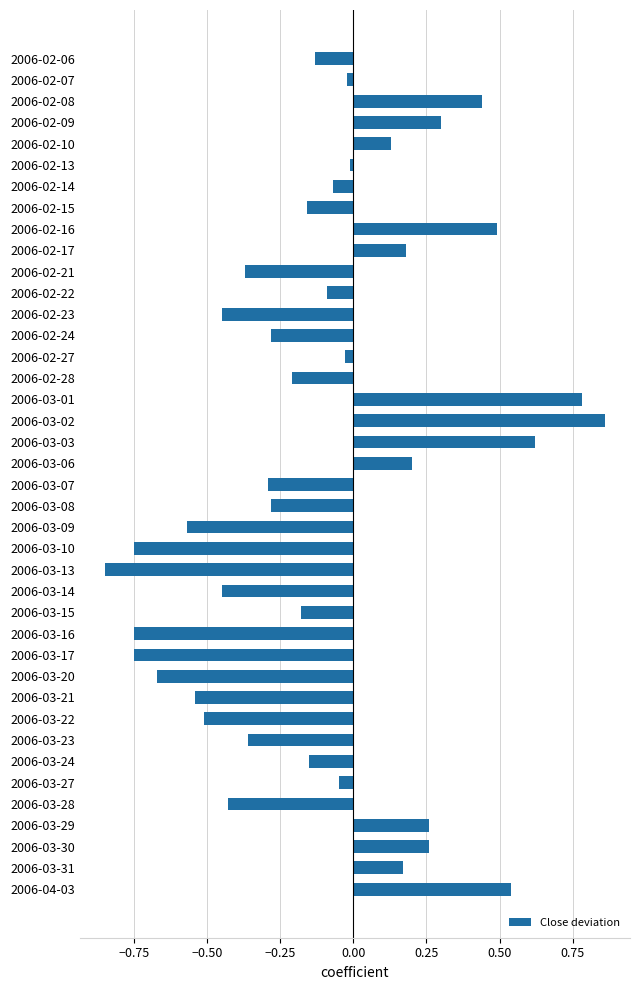

Between 2006-03-22 and 2006-03-29, which is larger?

2006-03-29